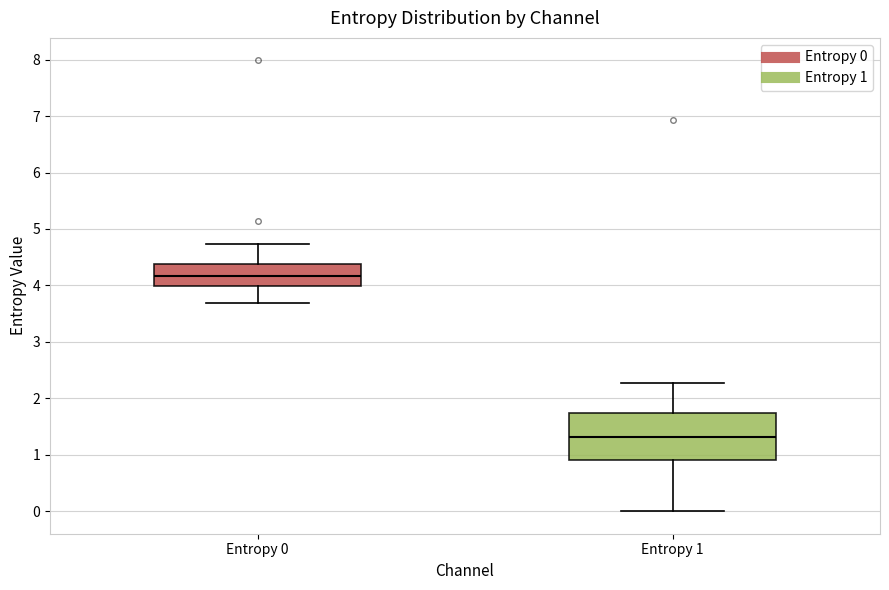

Which box is the tallest, from its lower edge to its upper edge?

Entropy 1